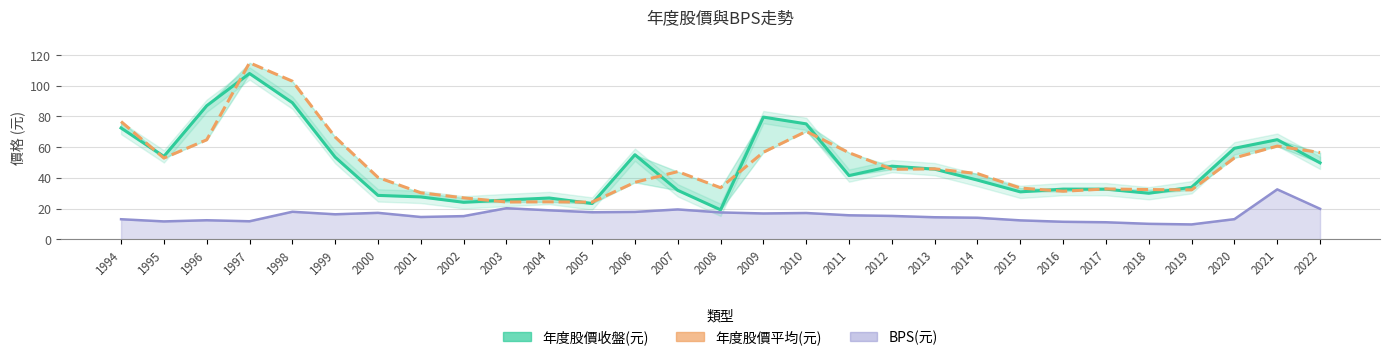

Where does the BPS(元) series first go above 15?

1998